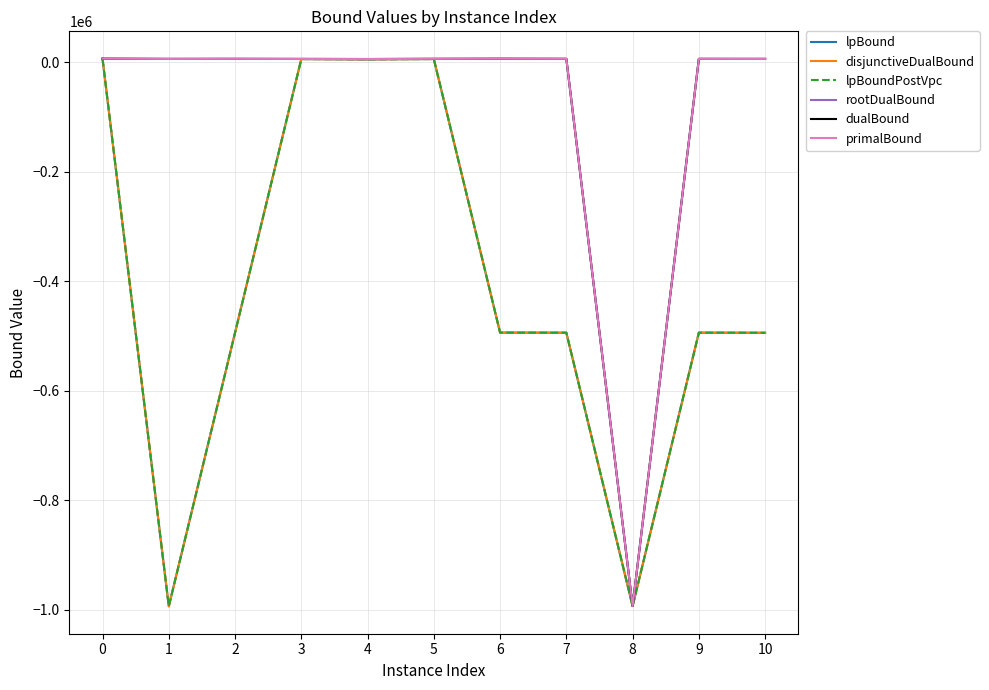

What is the lowest value of the rootDualBound series?

-993505.5